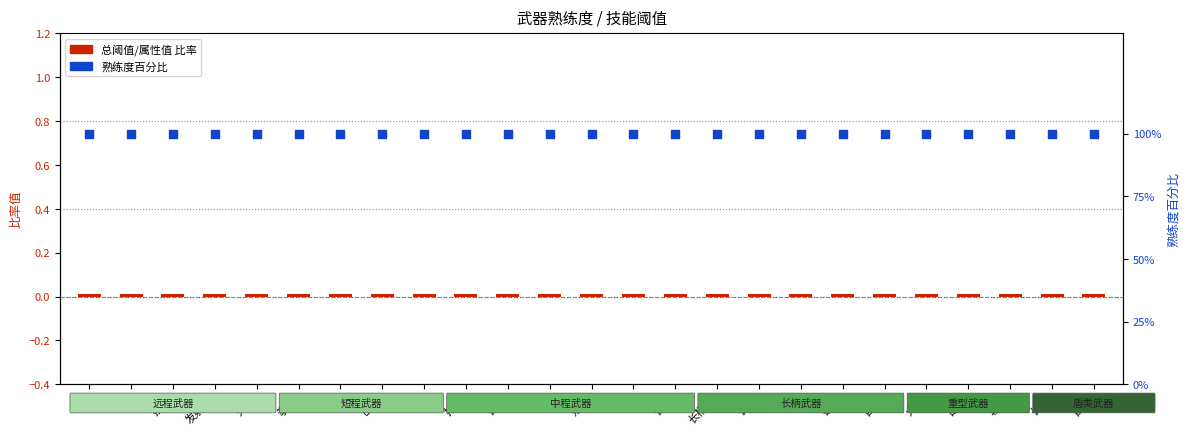

Which series reaches the minimum Y coordinate?

总阈值/属性值 比率